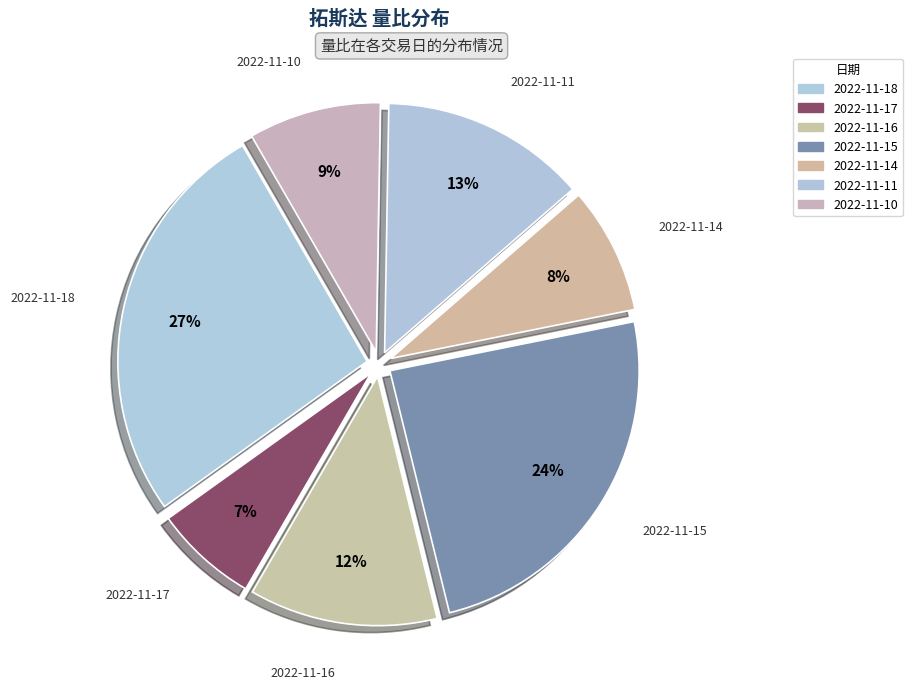

How many slices are in this pie chart?

7